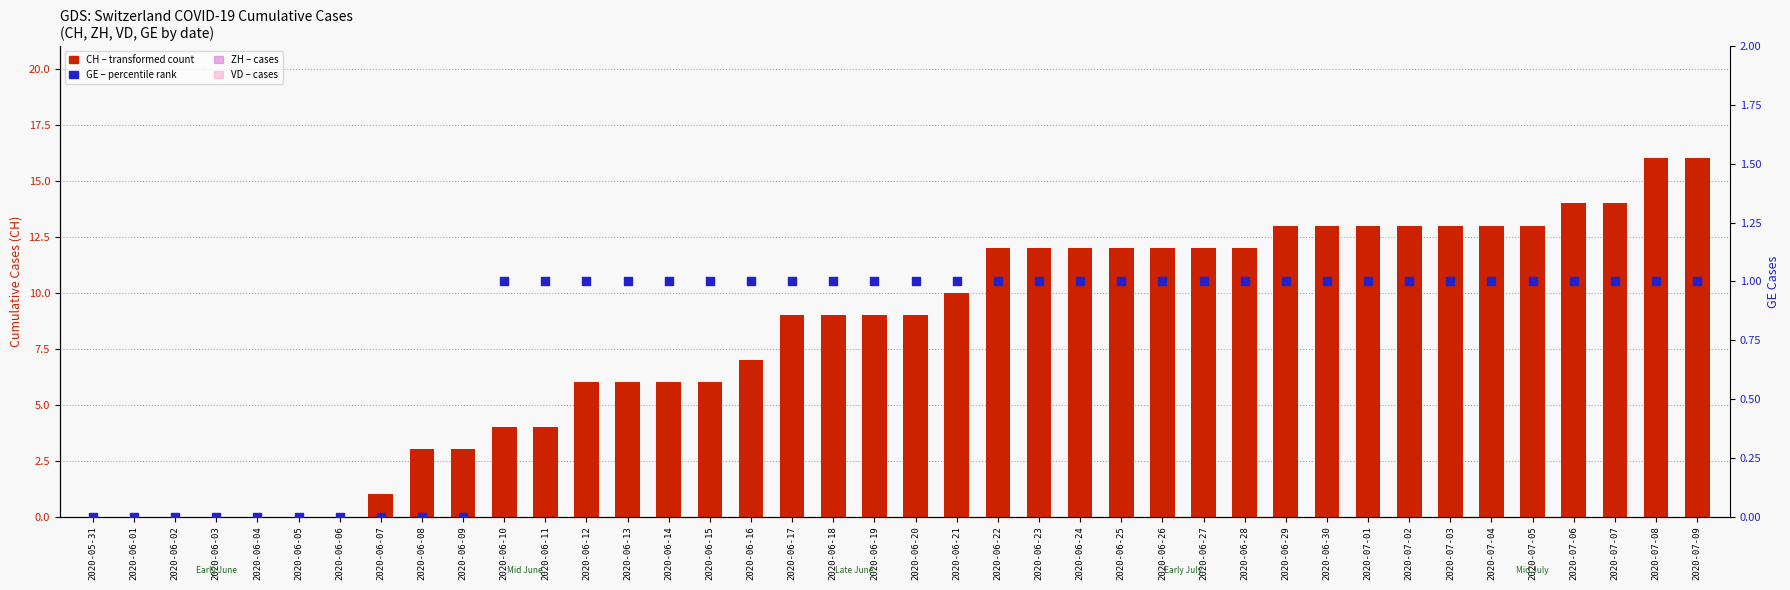

Which series has the widest spread of Y values?

CH (total cases)